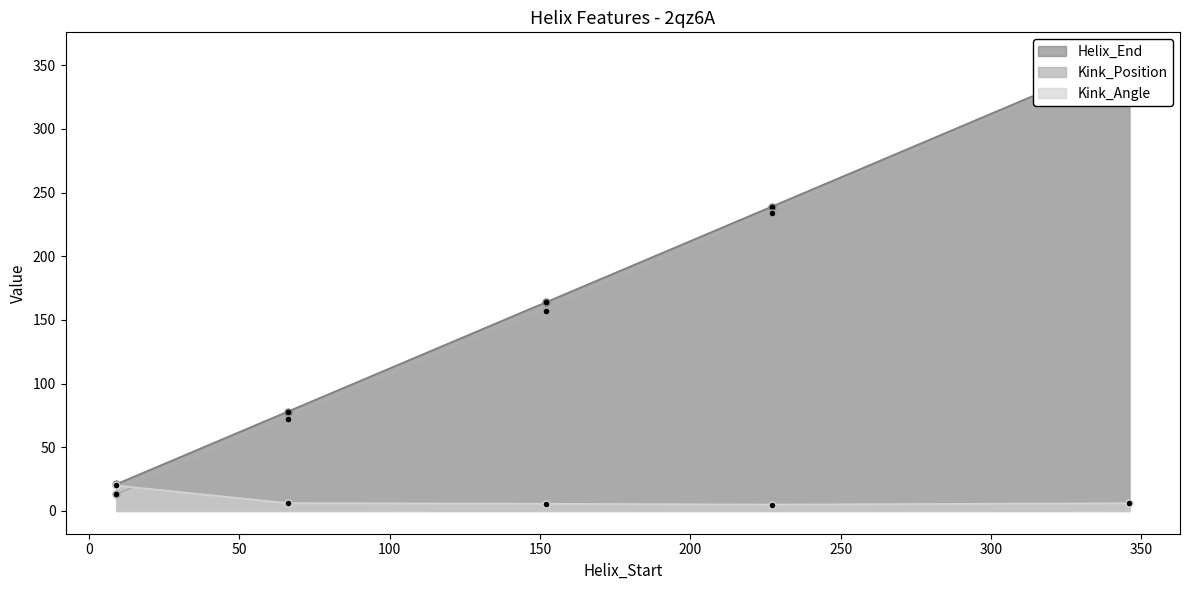

Rank the series by their maximum value, from lowest to highest.

Kink_Angle, Kink_Position, Helix_End